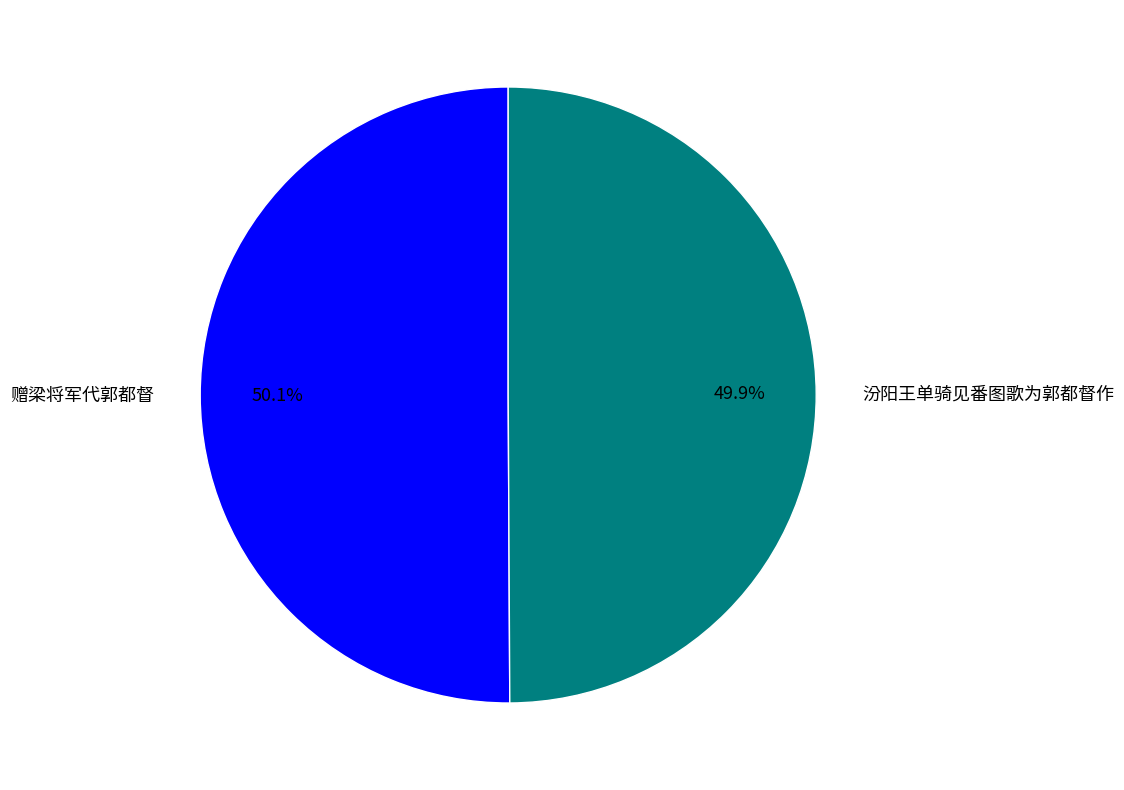

Does any single category account for the majority?

Yes